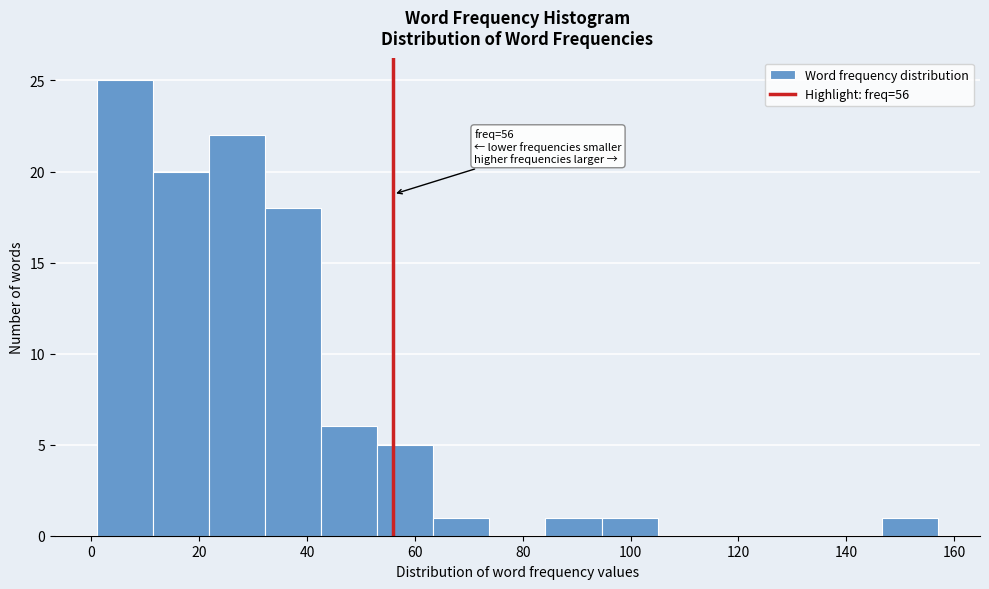

Which range on the x-axis has the tallest bar?

1.0 to 11.4